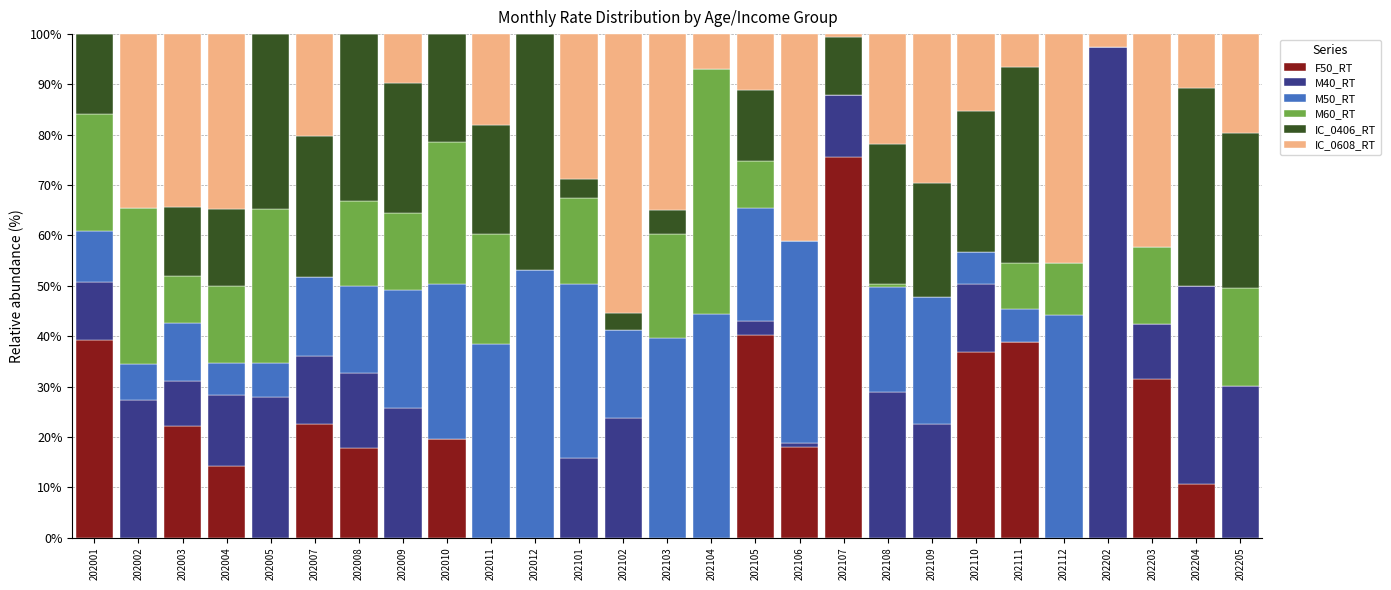

What are all the series names shown in the legend?

F50_RT, M40_RT, M50_RT, M60_RT, IC_0406_RT, IC_0608_RT